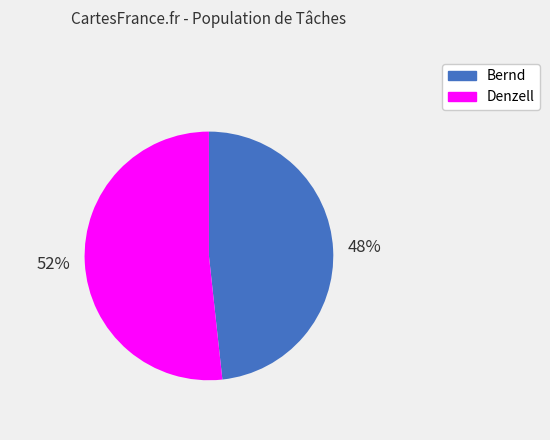

Rank the categories by value from highest to lowest.

Denzell, Bernd